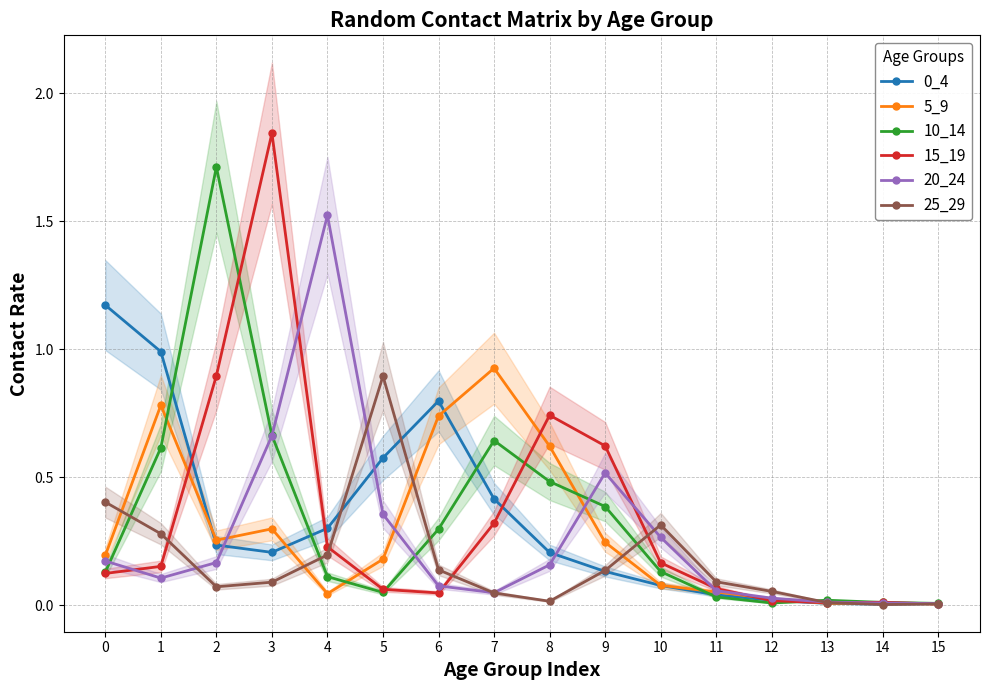

Which has a higher value, 2 or 3?

2